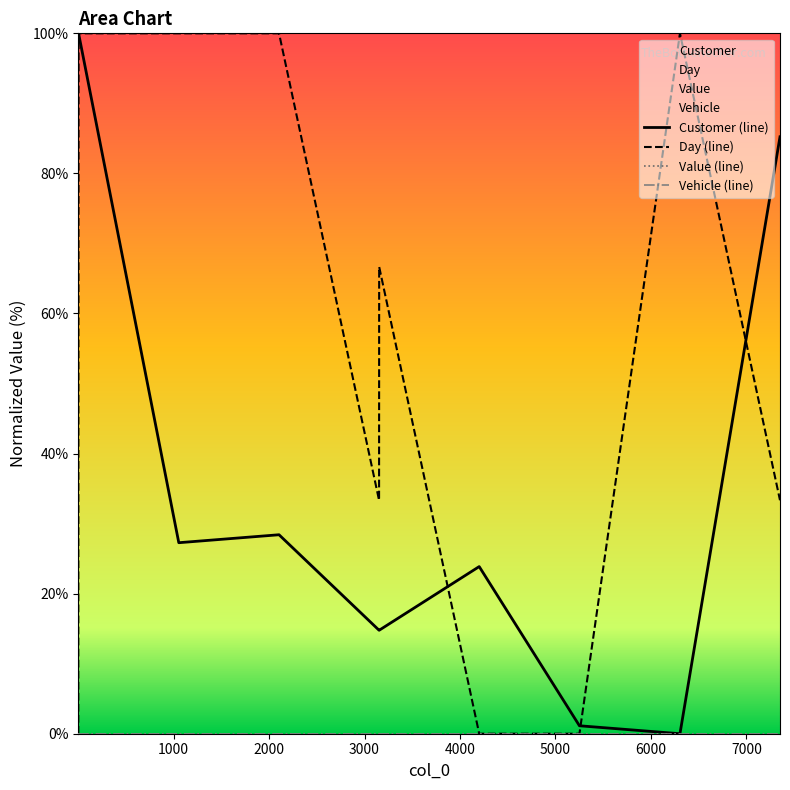

True or false: Day (line) has more than 0 interior local peaks.

True